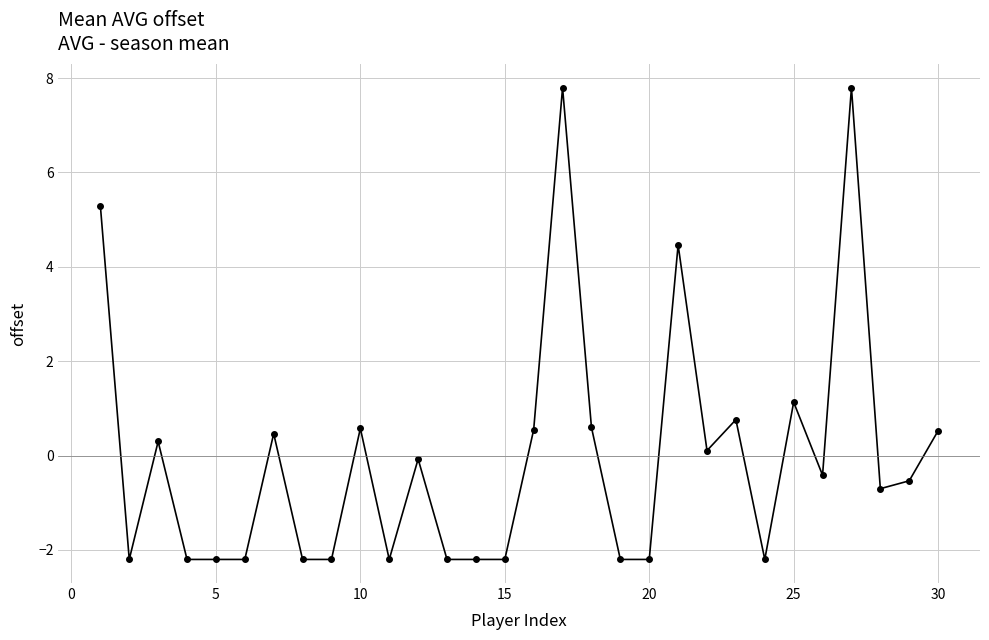

True or false: there are more than 0 points higher than both neighbors.

True